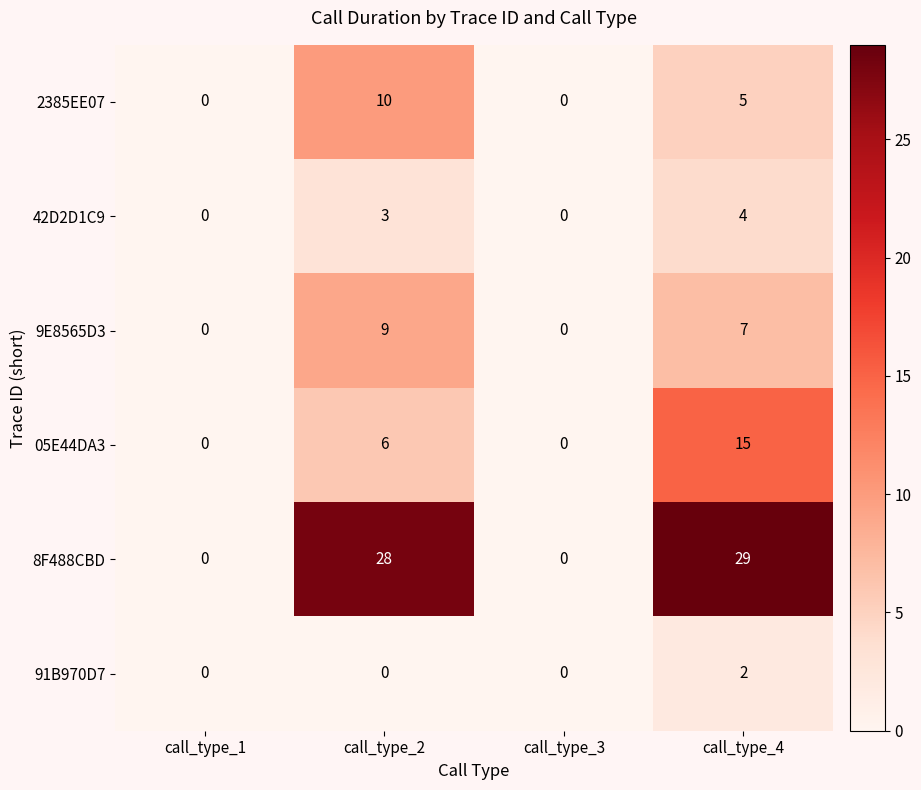

Reading left to right, what are all the values shown in this chart?

2385EE07: call_type_1=0	call_type_2=10	call_type_3=0	call_type_4=5
42D2D1C9: call_type_1=0	call_type_2=3	call_type_3=0	call_type_4=4
9E8565D3: call_type_1=0	call_type_2=9	call_type_3=0	call_type_4=7
05E44DA3: call_type_1=0	call_type_2=6	call_type_3=0	call_type_4=15
8F488CBD: call_type_1=0	call_type_2=28	call_type_3=0	call_type_4=29
91B970D7: call_type_1=0	call_type_2=0	call_type_3=0	call_type_4=2